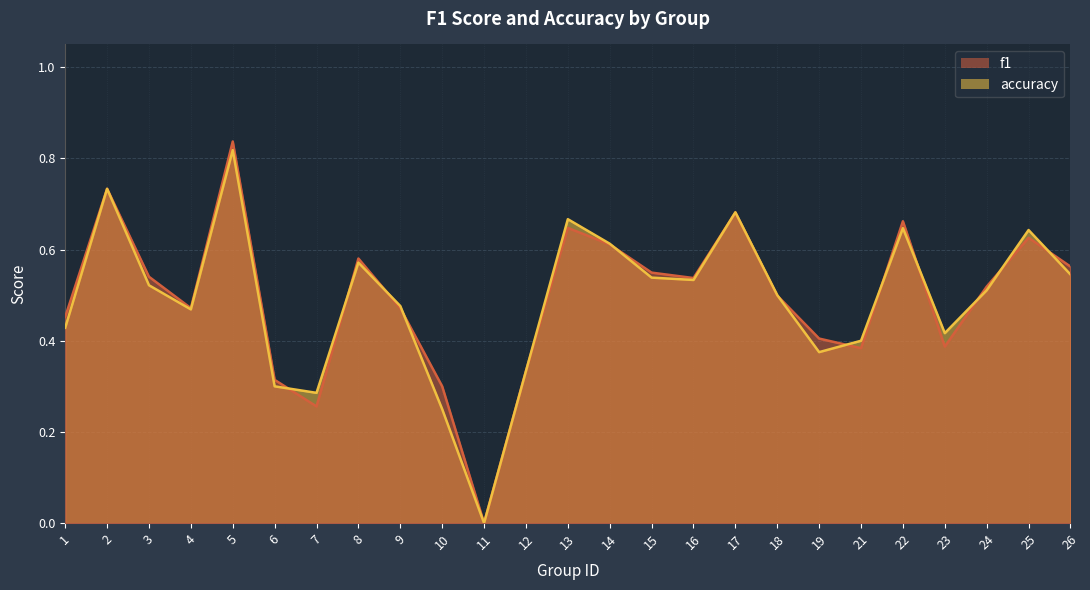

What is the value of the accuracy point at the 7th from the left?

0.3